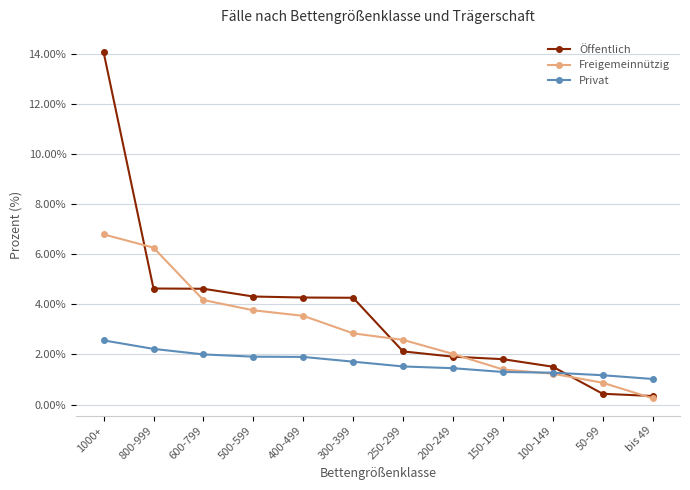

What is the label of the 4th point from the right?

150-199